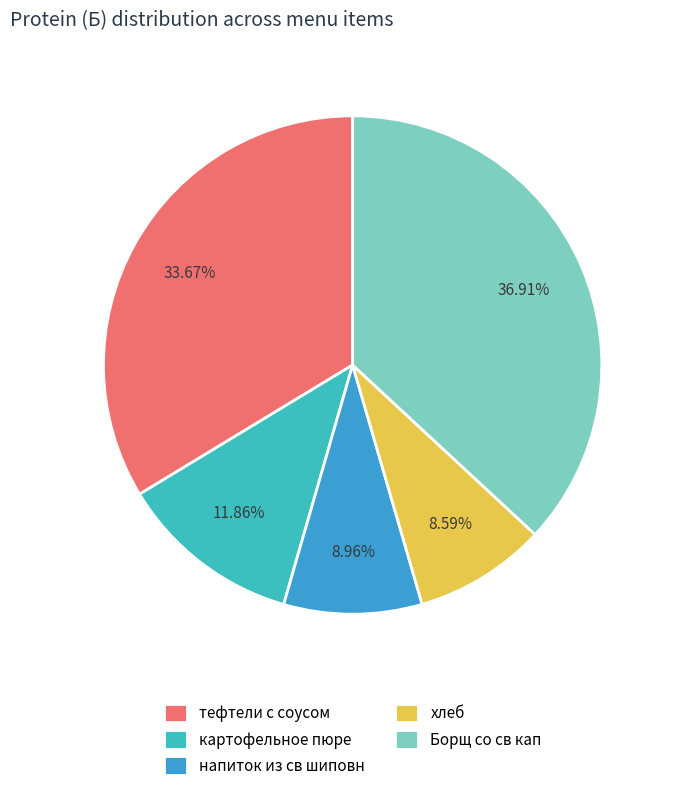

What is the total percentage of Борщ со св кап and хлеб?

45.5%